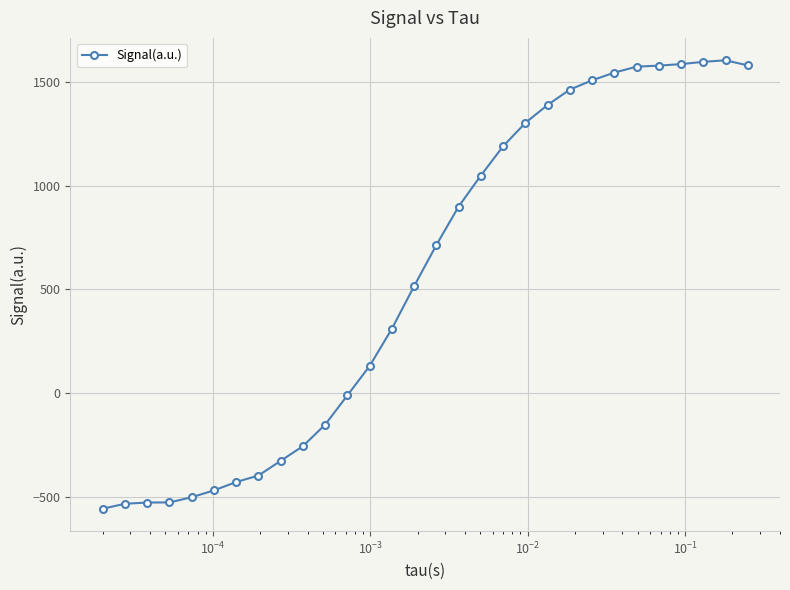

What is the maximum value shown in the chart?

1603.3